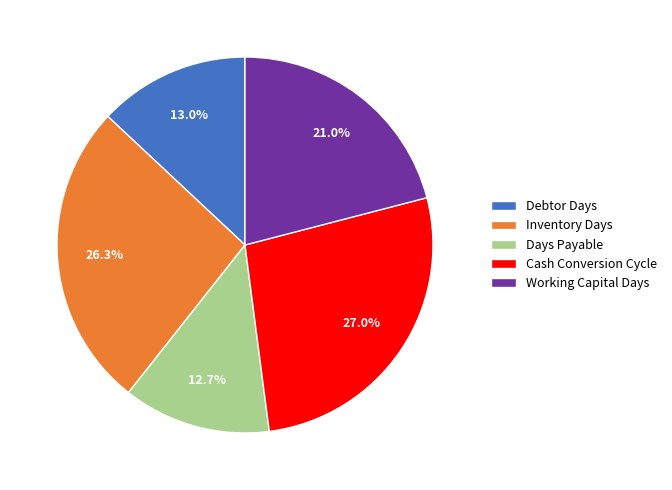

To the nearest percent, what is the difference between the largest and smallest slice percentages?

14%